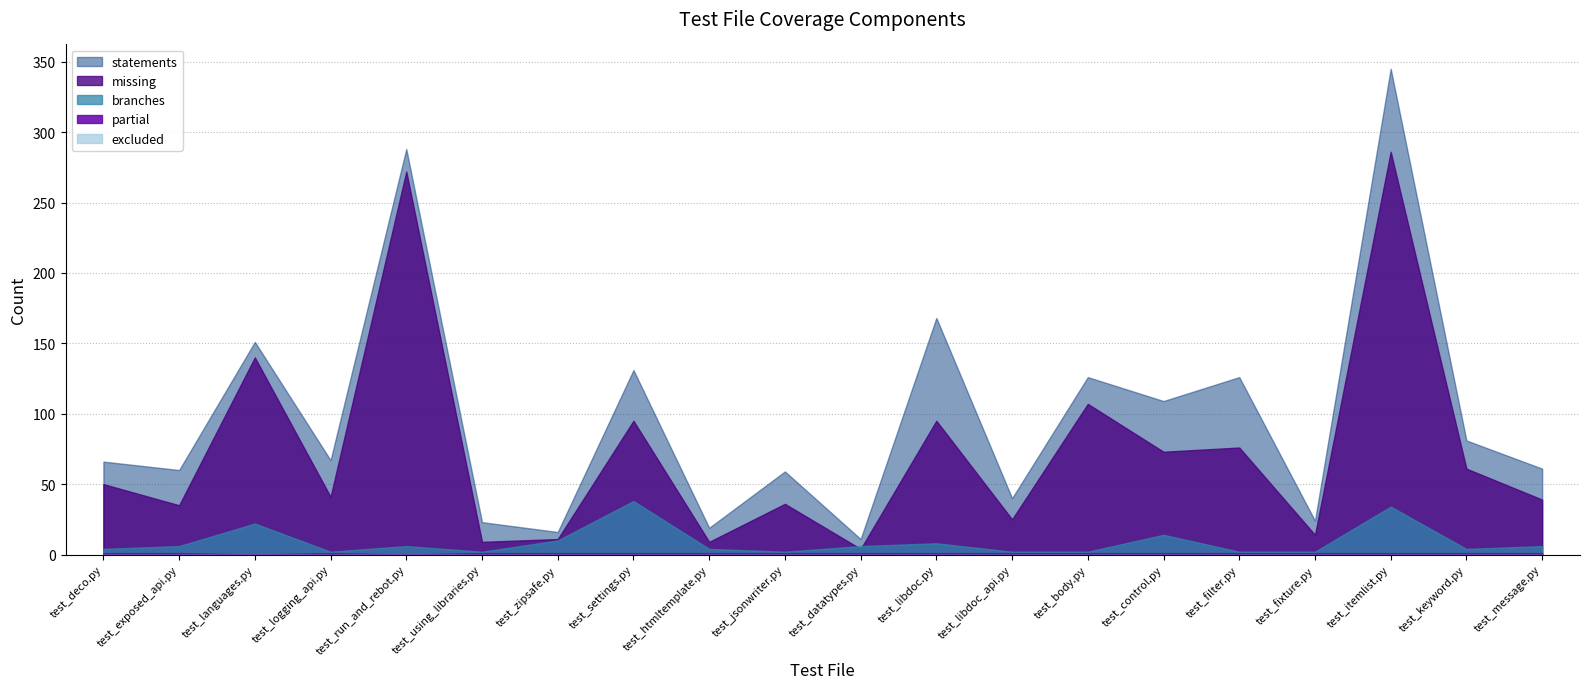

What is the label of the 11th point from the left?

test_datatypes.py